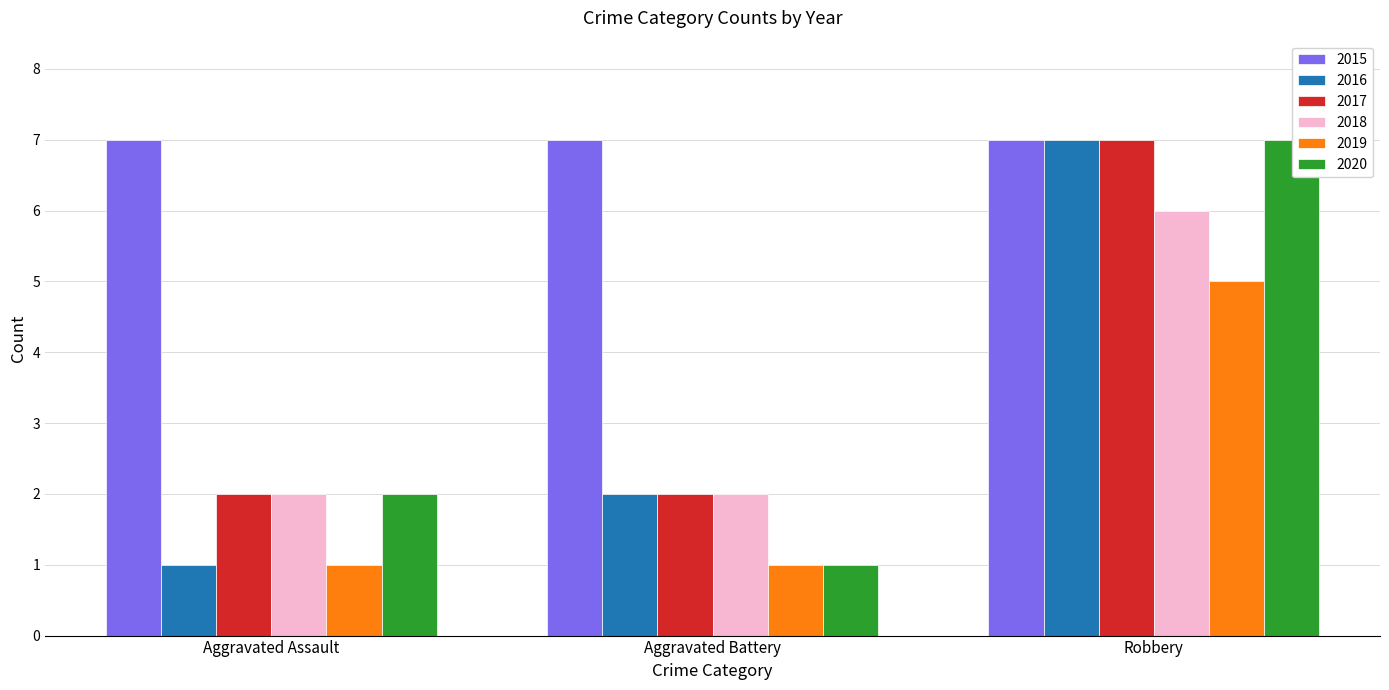

Count the 2019 values in the range 1 to 5.

3